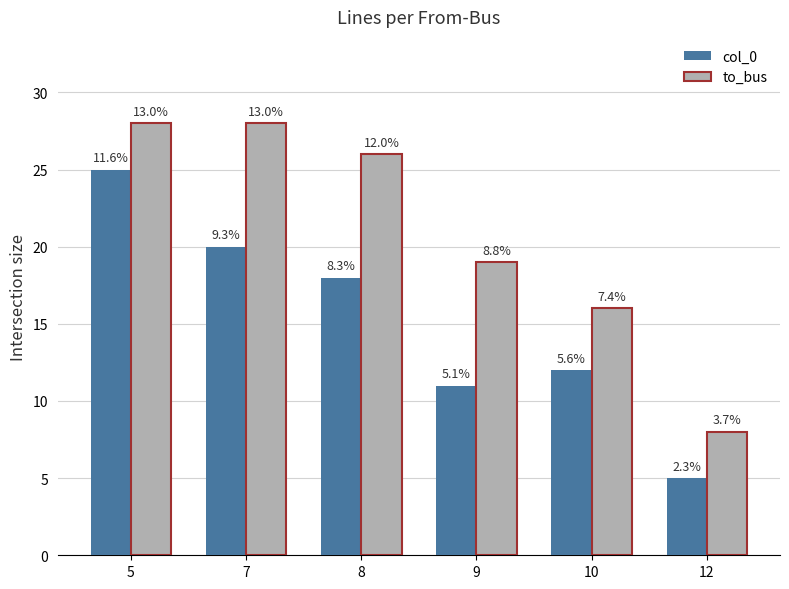

Which series has the widest spread of values?

col_0